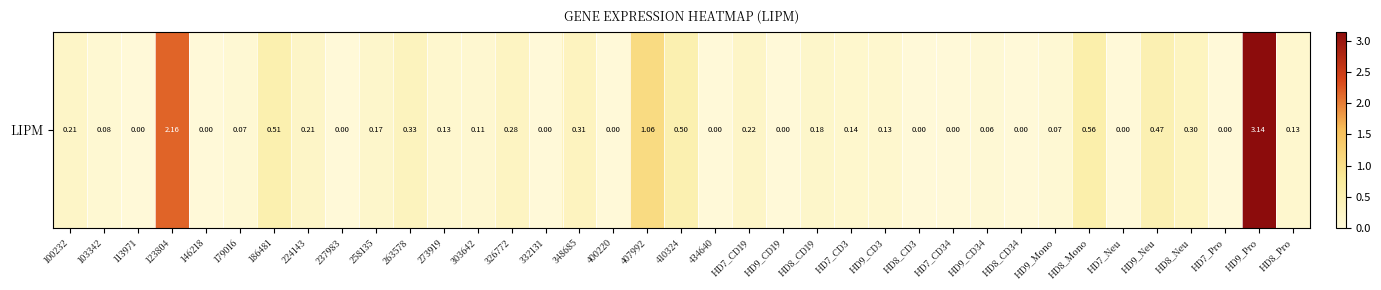

Count the number of values greater than 0.

25